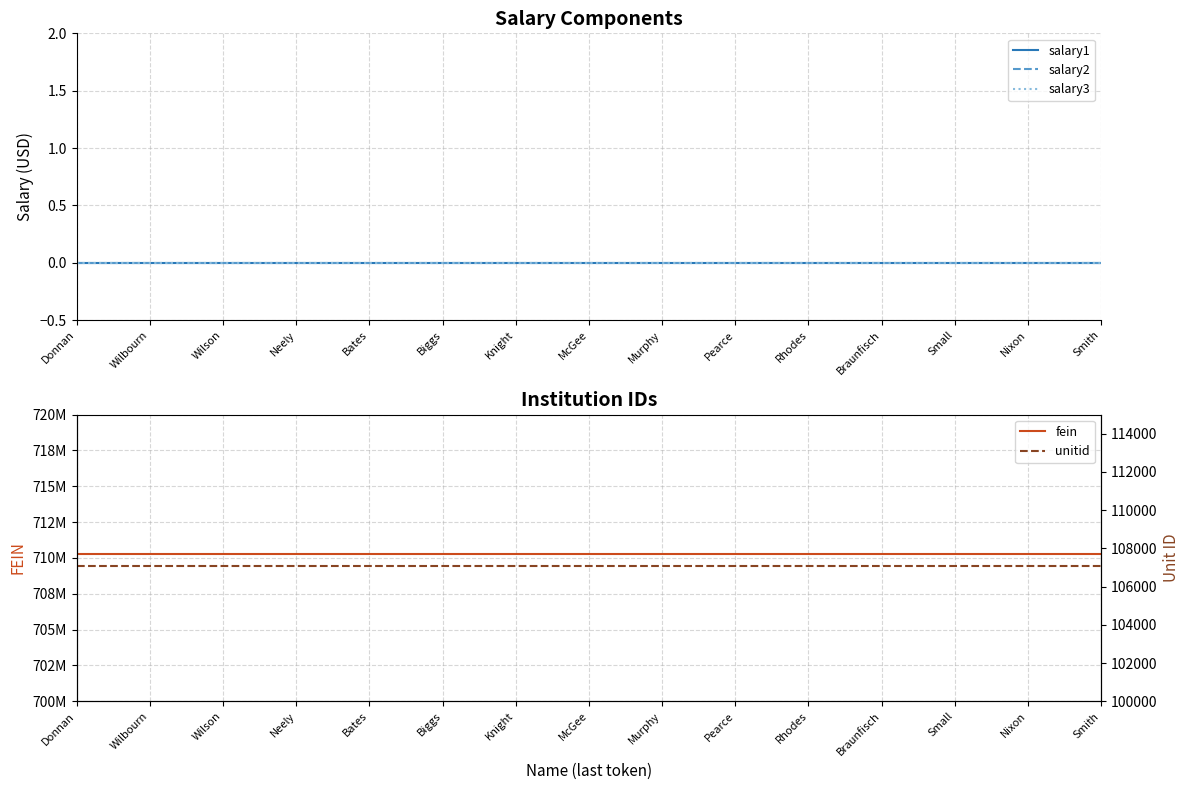

True or false: fein has more than 0 interior local peaks.

False